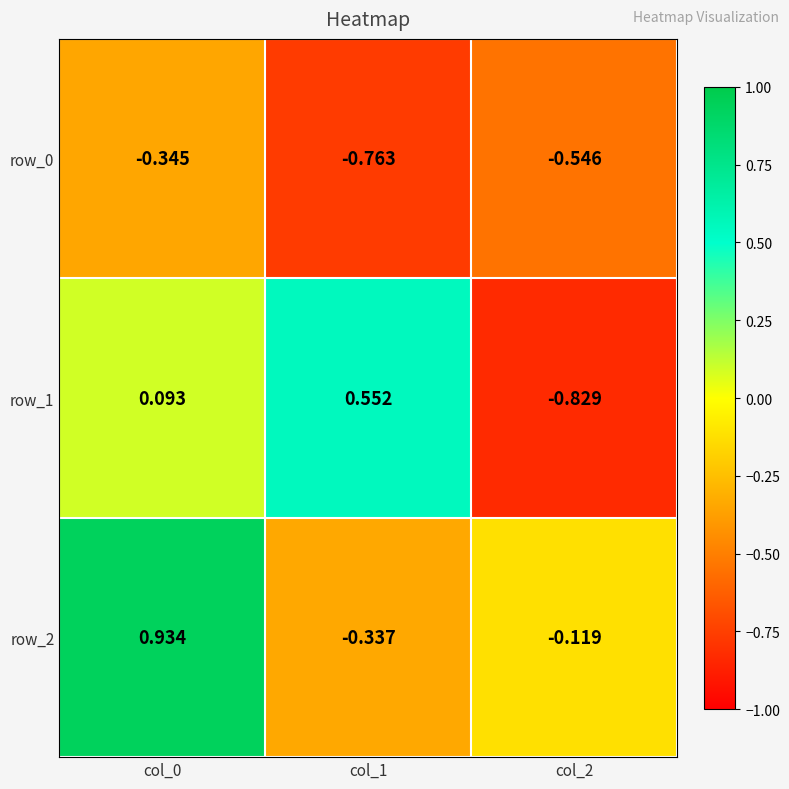

Is the value of row_1 at col_1 greater than the value of row_2 at col_2?

Yes